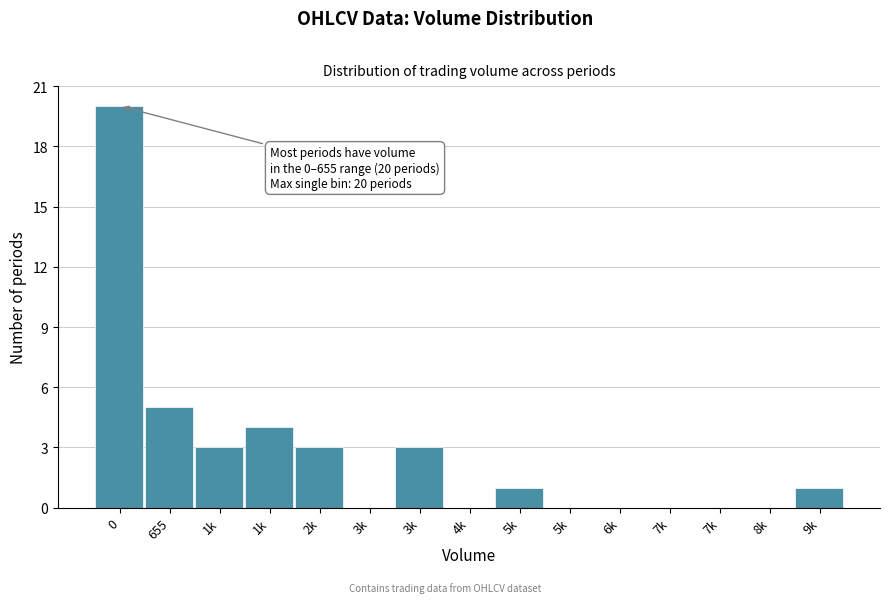

Count the number of categories in the chart.

15